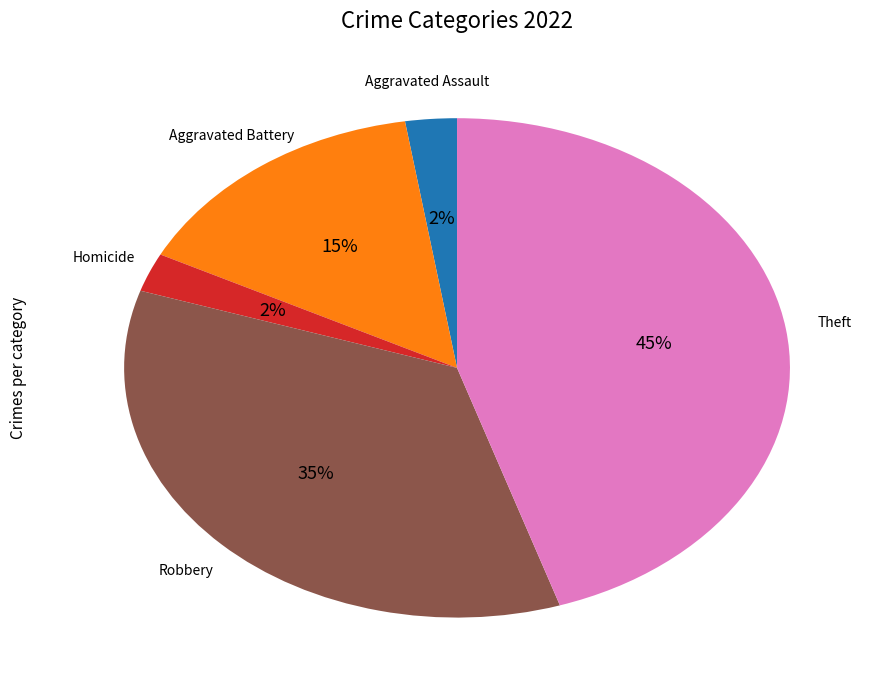

To the nearest percent, what is the average slice percentage?

20%